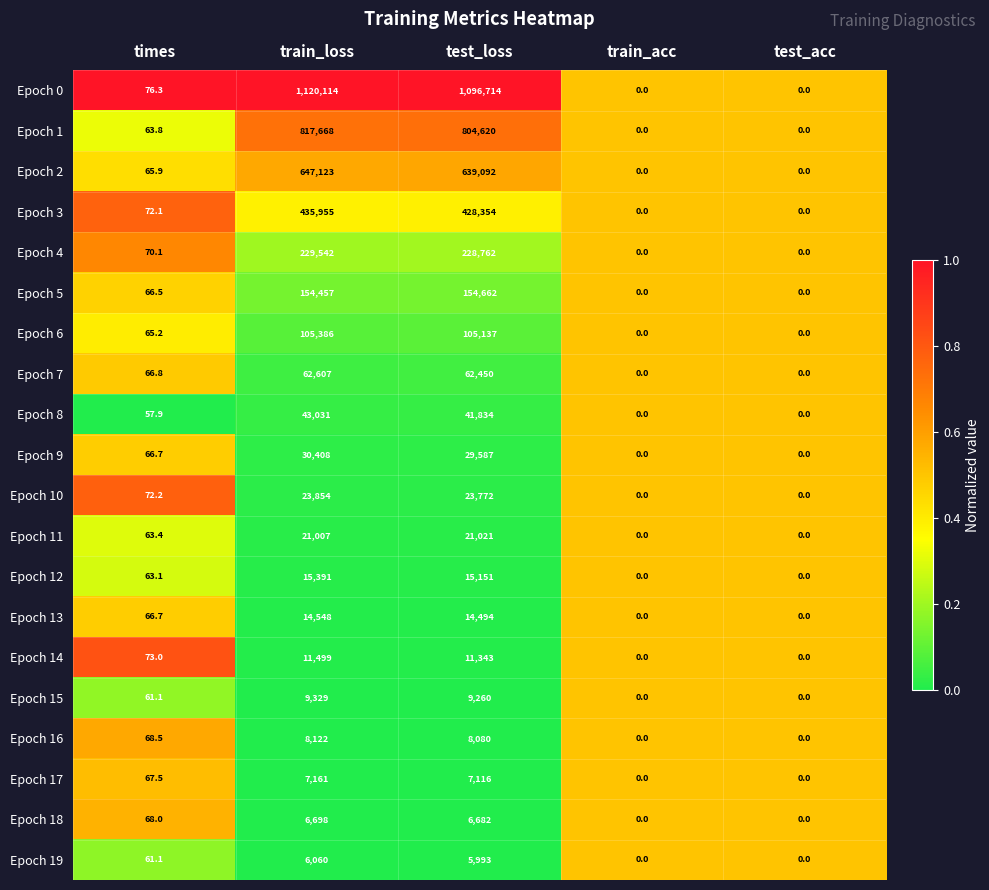

What is the difference between the second highest and minimum values in the Epoch 16 series?

8080.0